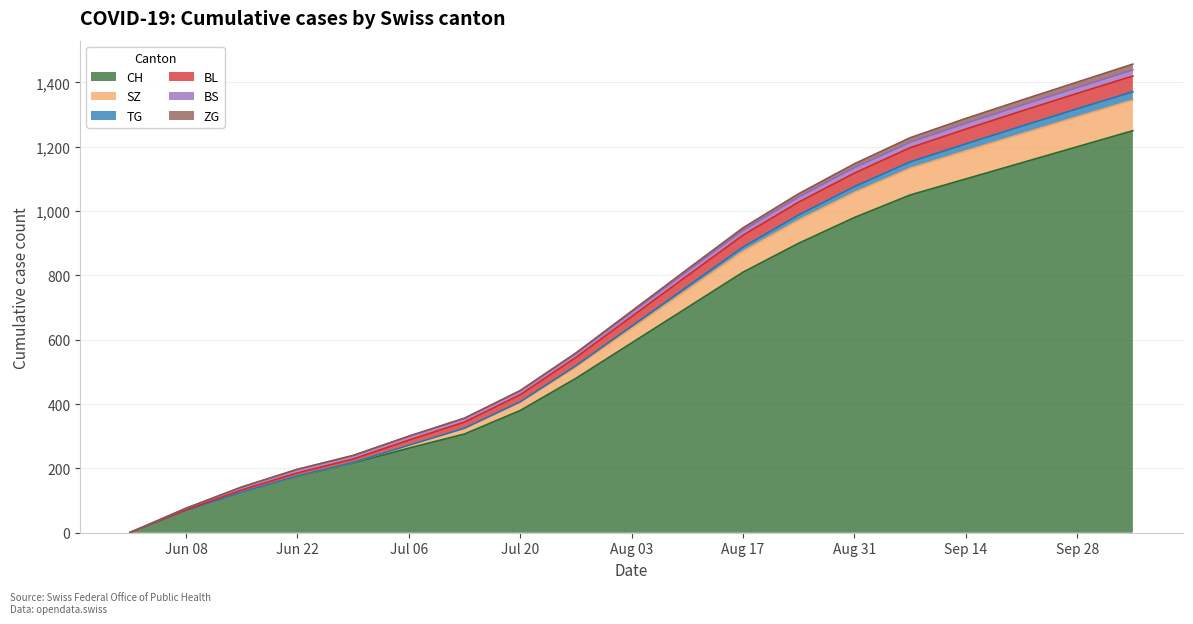

True or false: BL and SZ cross at least once.

False